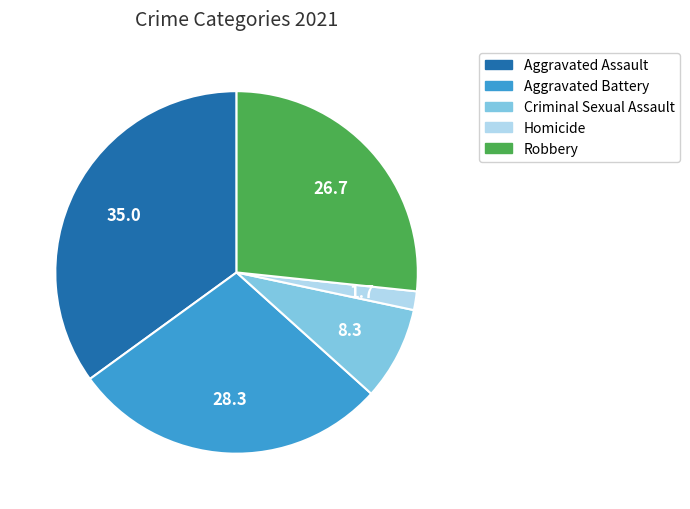

How many slices are in this pie chart?

5